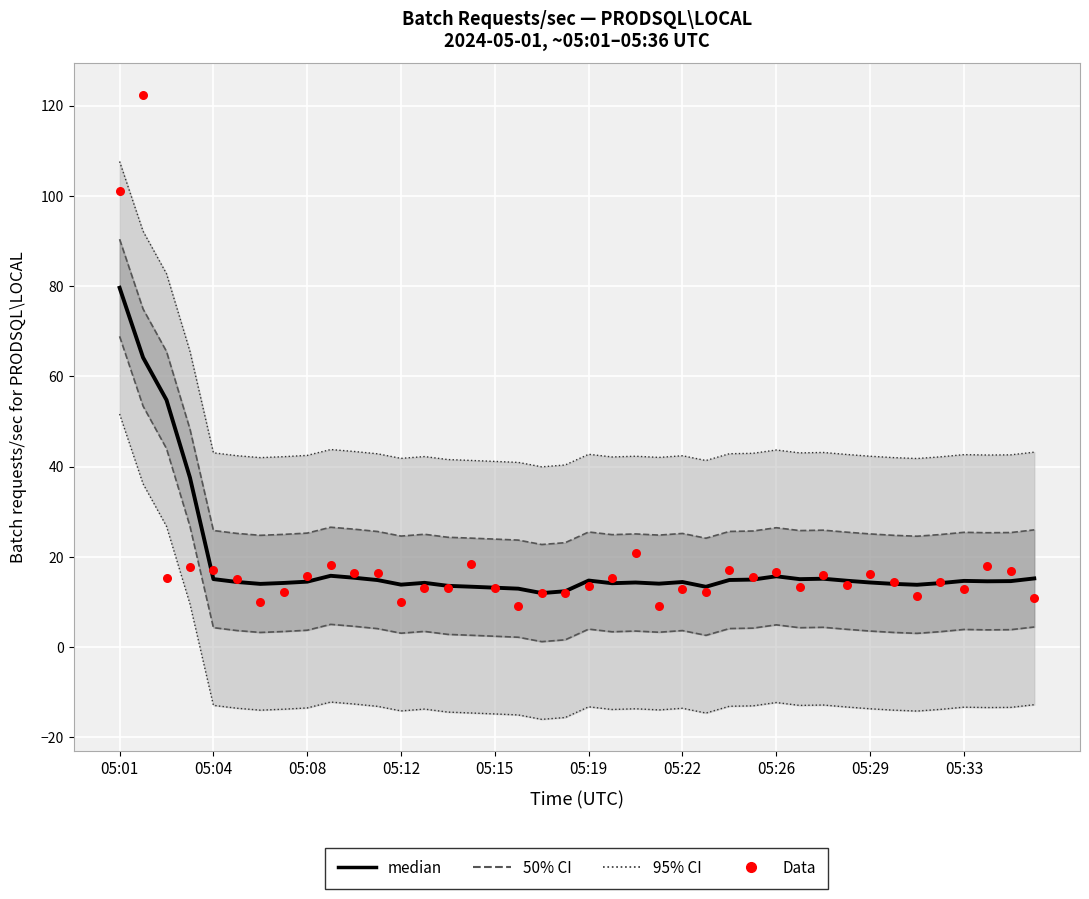

Which series has the widest spread of Y values?

Data